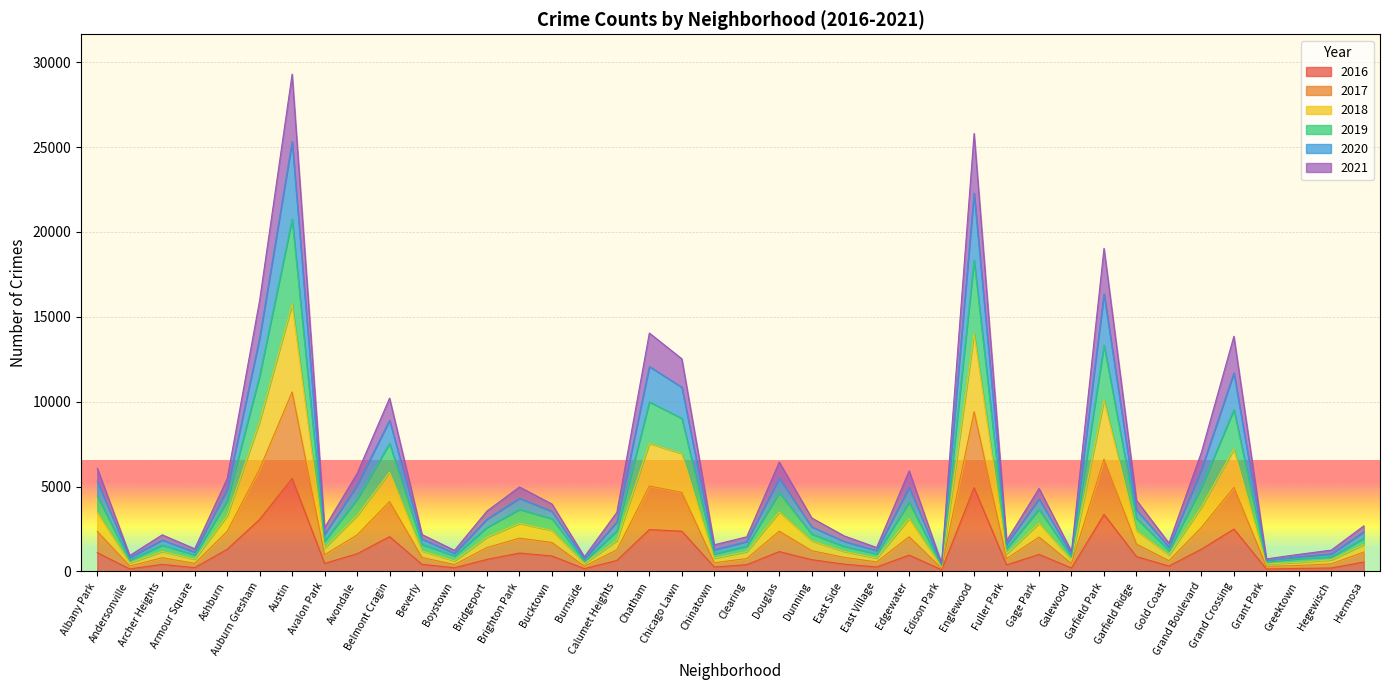

What is the total value across all series at Belmont Cragin?

10210